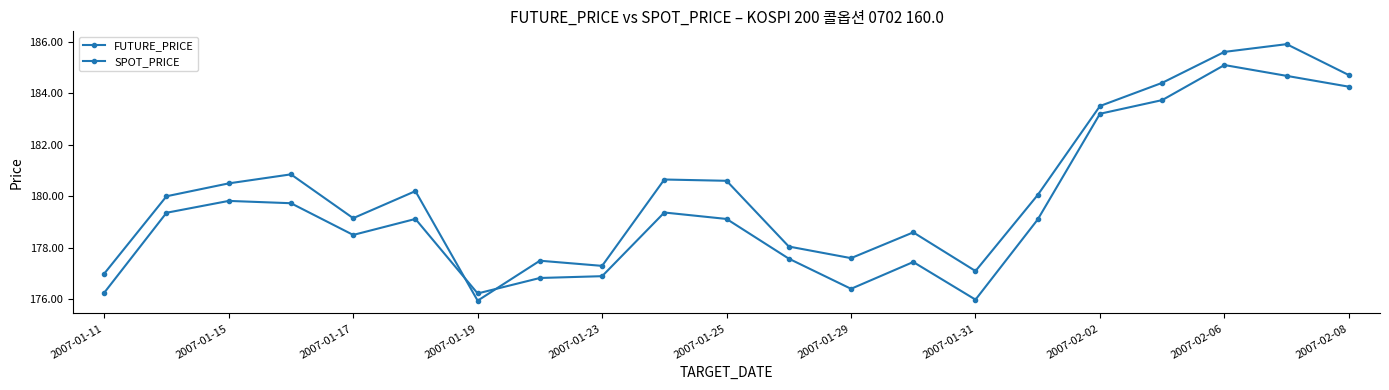

Is this an area chart (filled region under the line)?

No